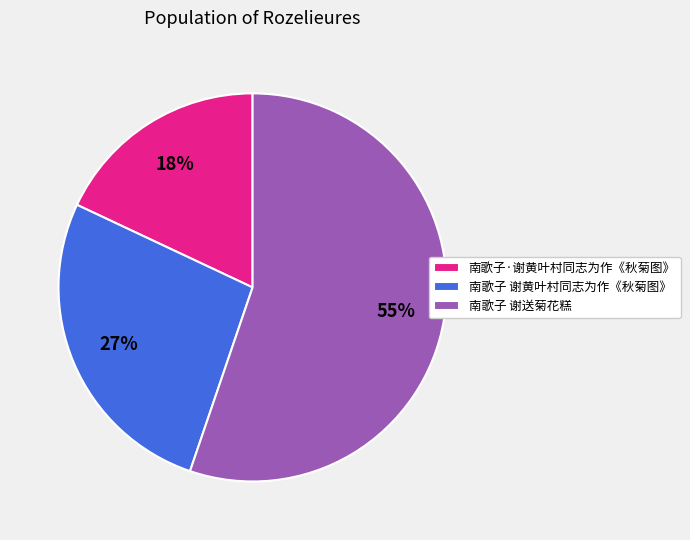

Which category accounts for the majority?

南歌子 谢送菊花糕